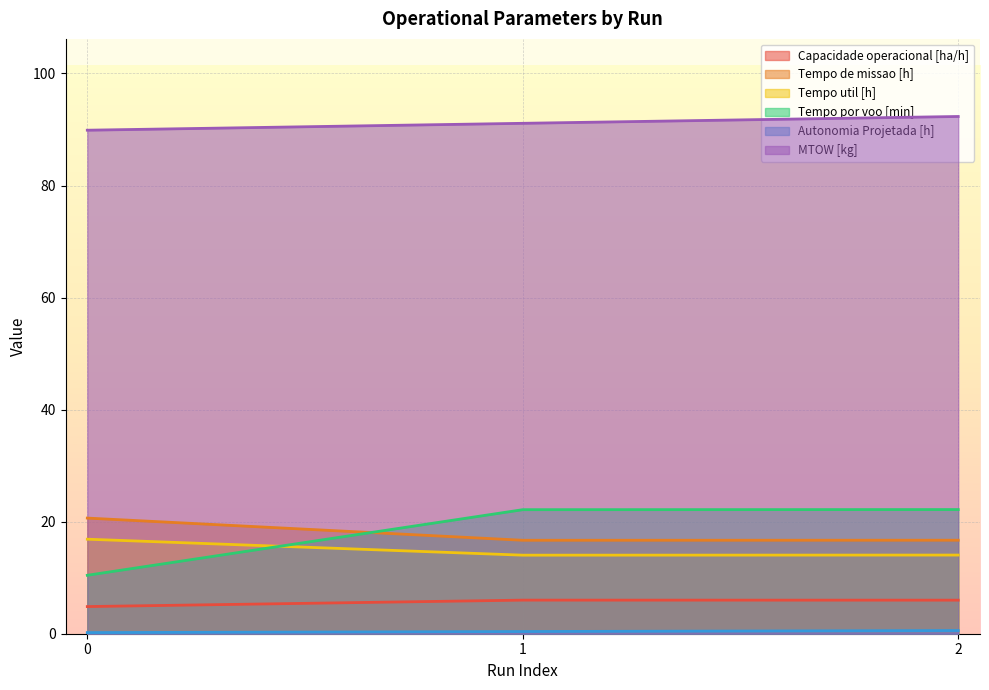

List the labels in order of Capacidade operacional [ha/h] value, smallest first.

0, 2, 1